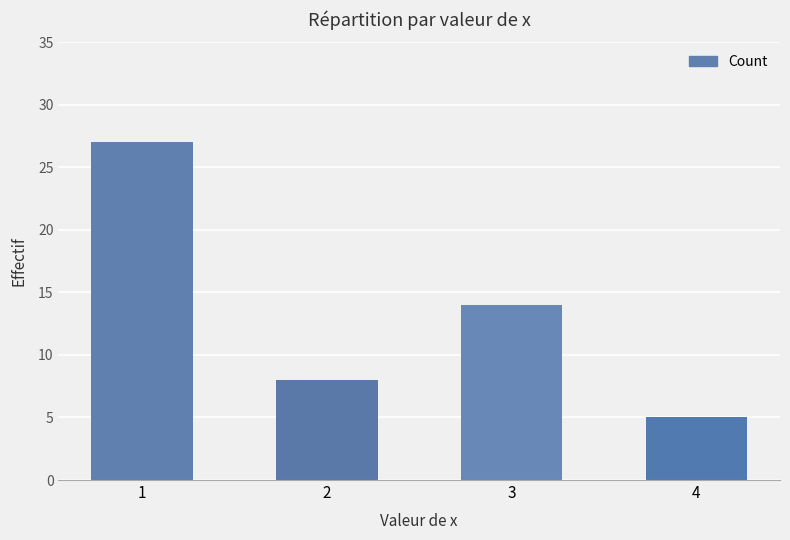

Reading left to right, transcribe all the data shown in this chart.

27	8	14	5